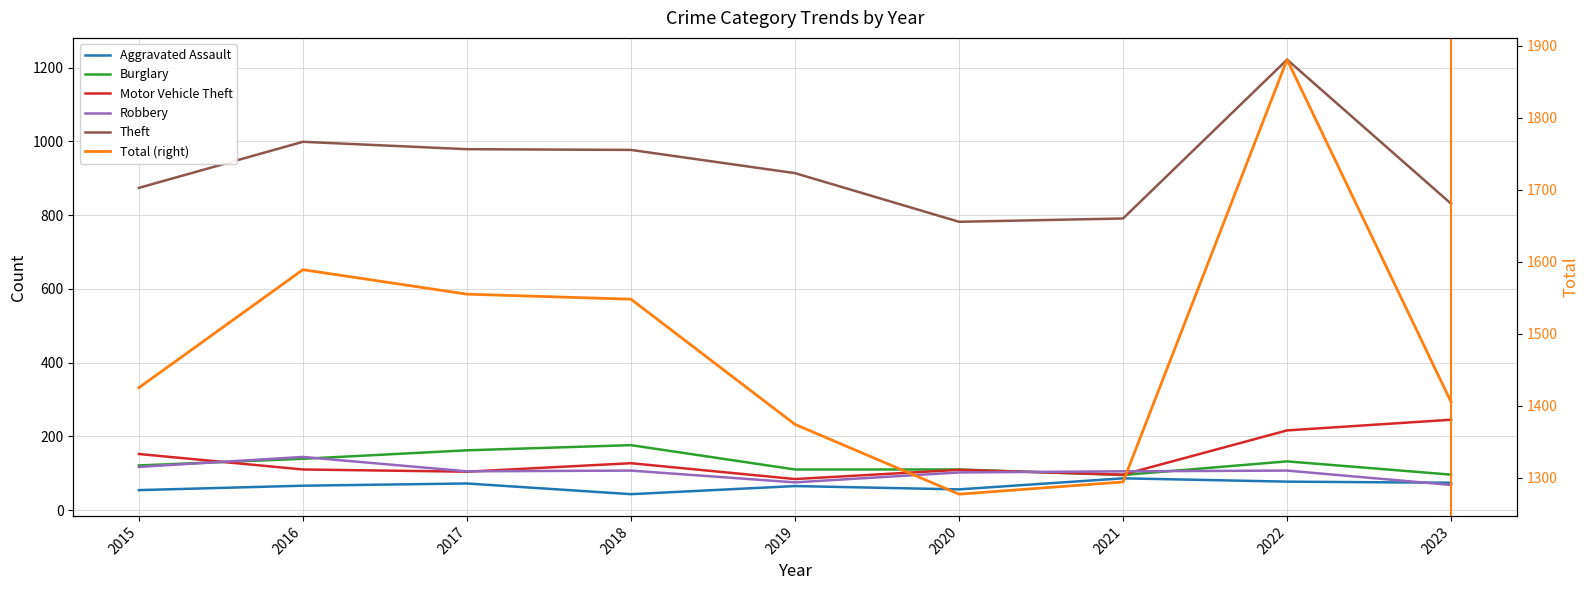

Where does the Motor Vehicle Theft series first go above 110?

2015